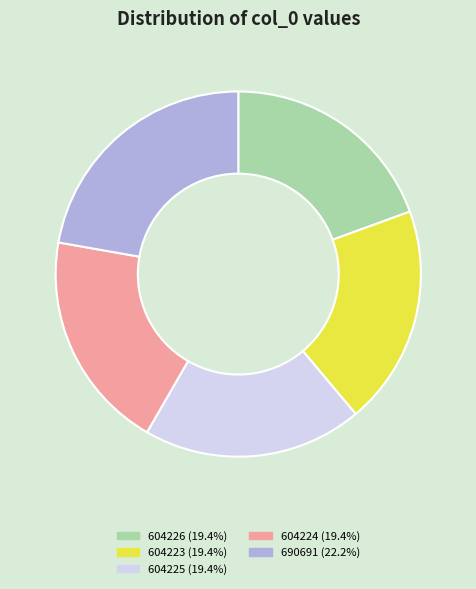

Which category has the biggest portion of the pie?

690691